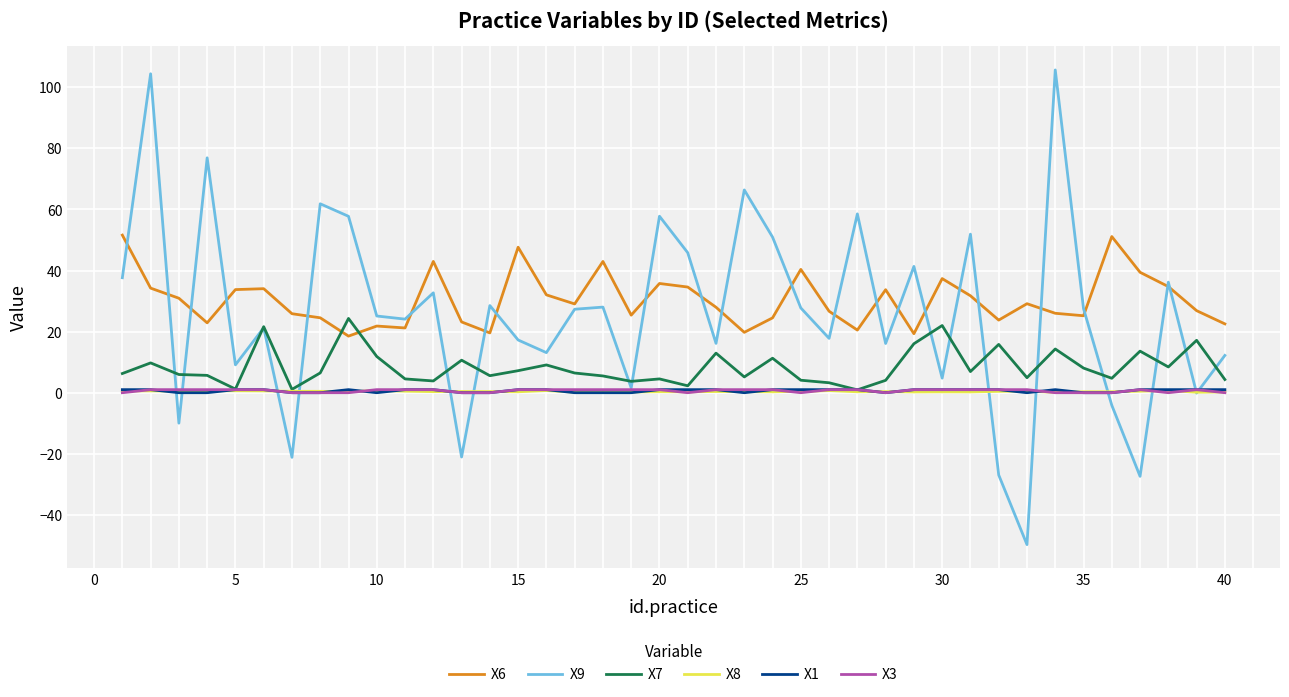

True or false: X6 and X3 cross at least once.

False